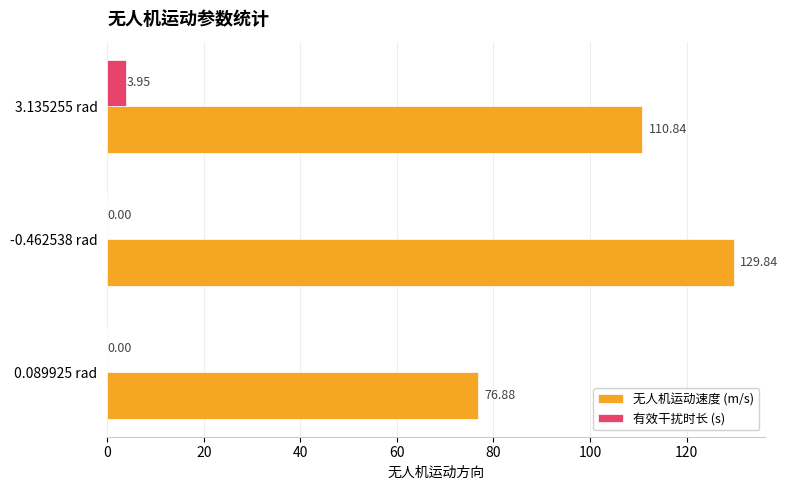

What are all the series names shown in the legend?

无人机运动速度 (m/s), 有效干扰时长 (s)